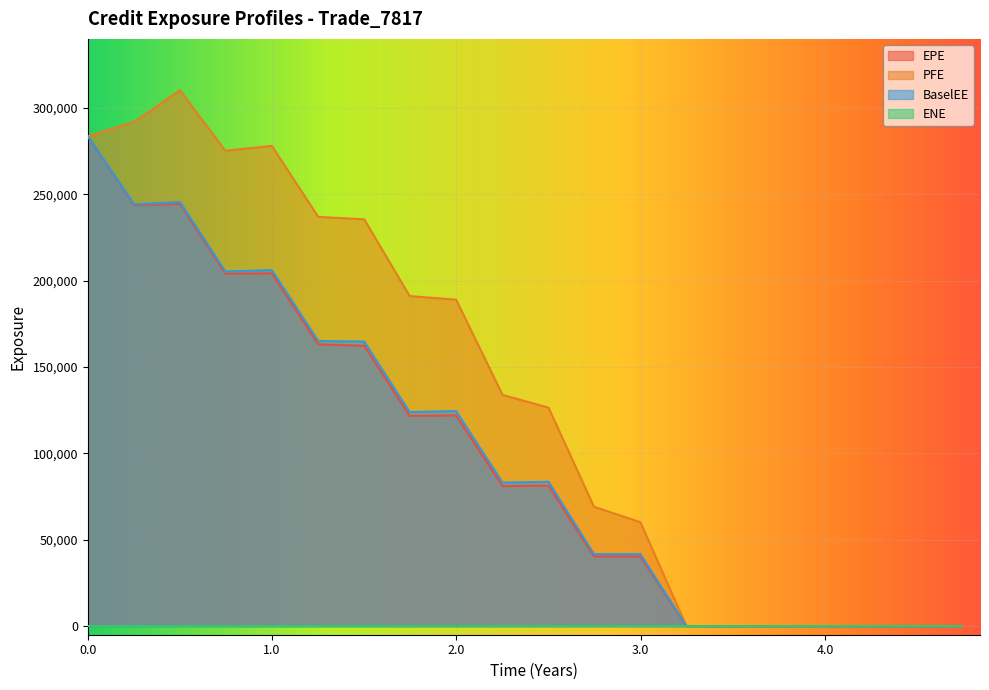

How many interior local peaks does the BaselEE series have?

5